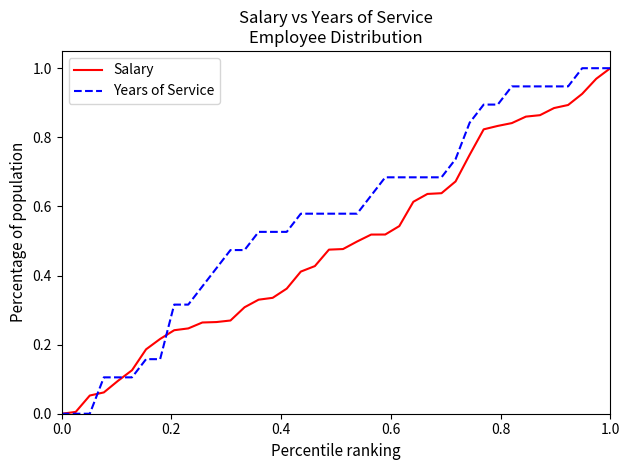

Which series has the largest total across all categories?

Years of Service